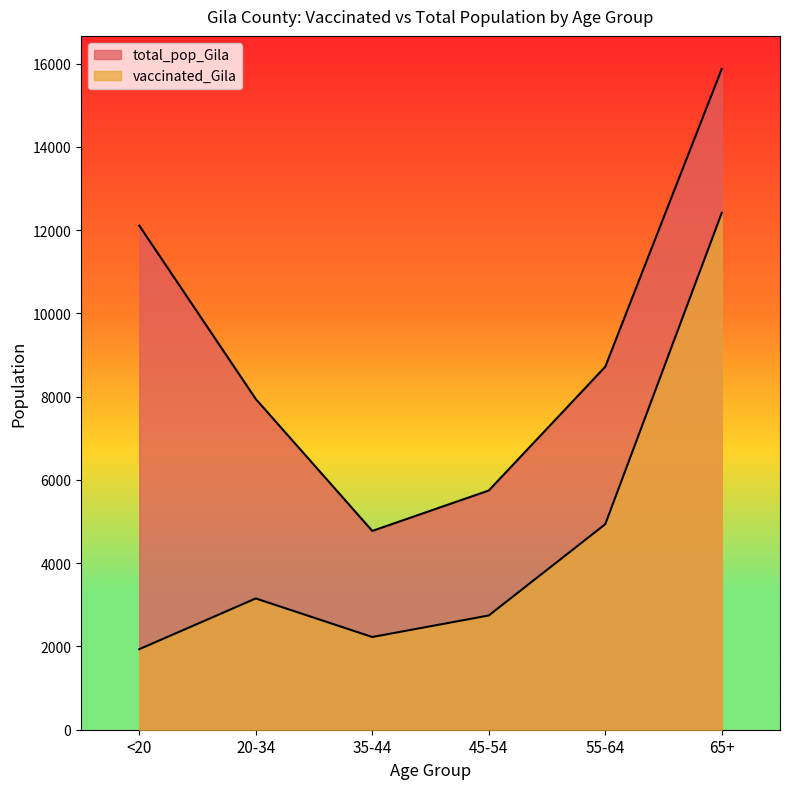

At which label does total_pop_Gila reach its minimum?

35-44